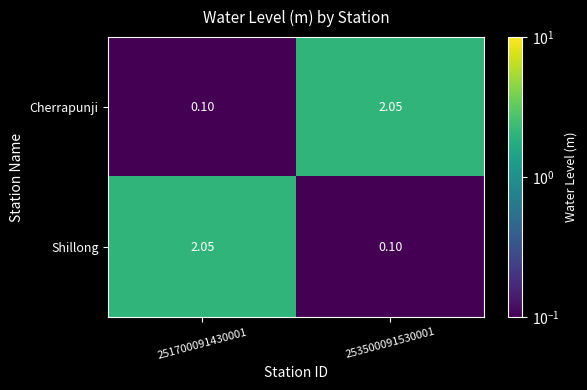

Rank the series at 251700091430001 from highest to lowest value.

Shillong, Cherrapunji